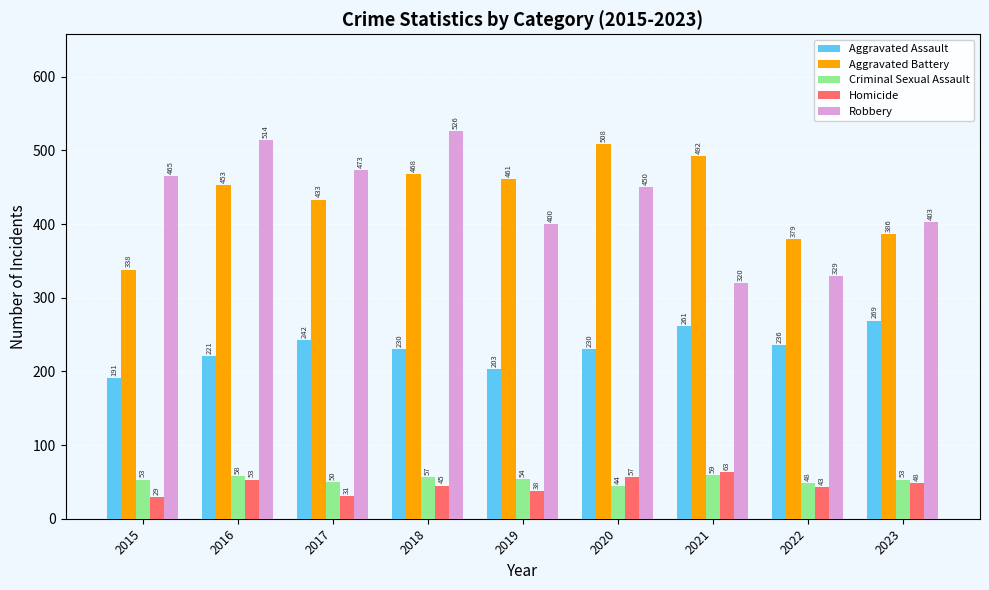

Which series has the largest range (max minus min)?

Robbery